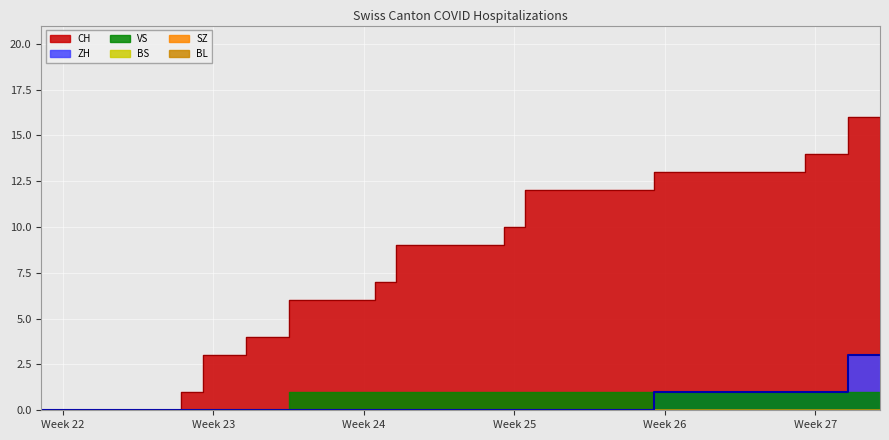

The BL series shows 0 at 2020-06-02. True or false?

True